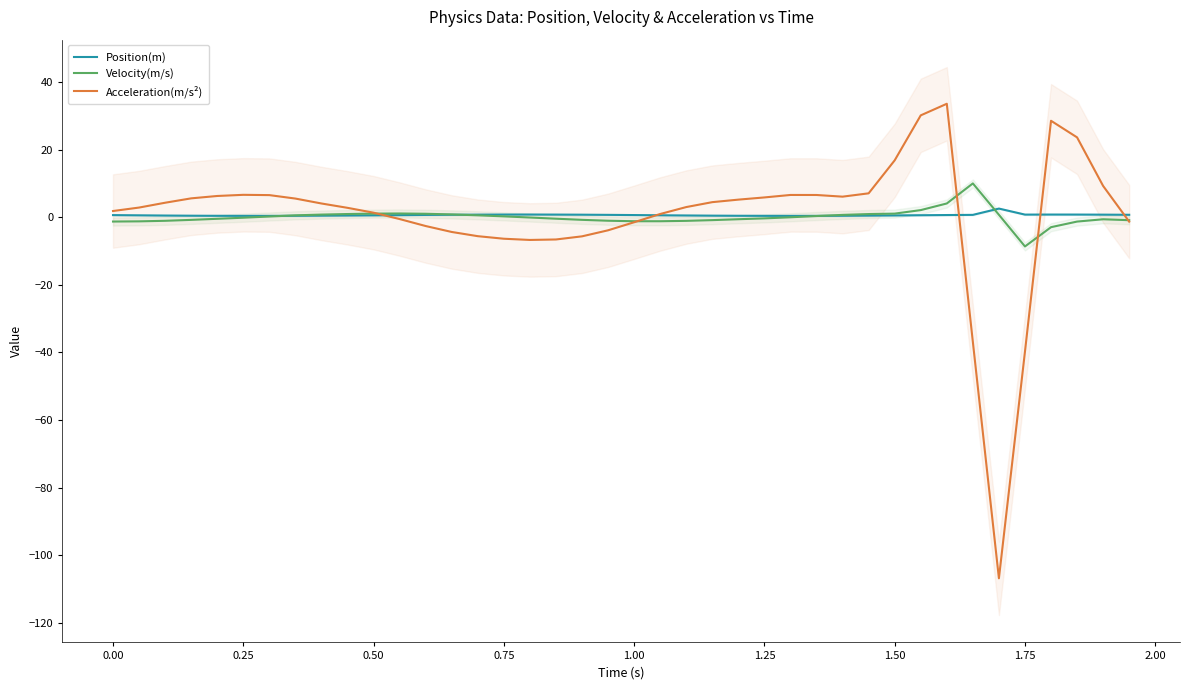

What is the difference between the maximum and minimum values in the Velocity(m/s) series?

18.6